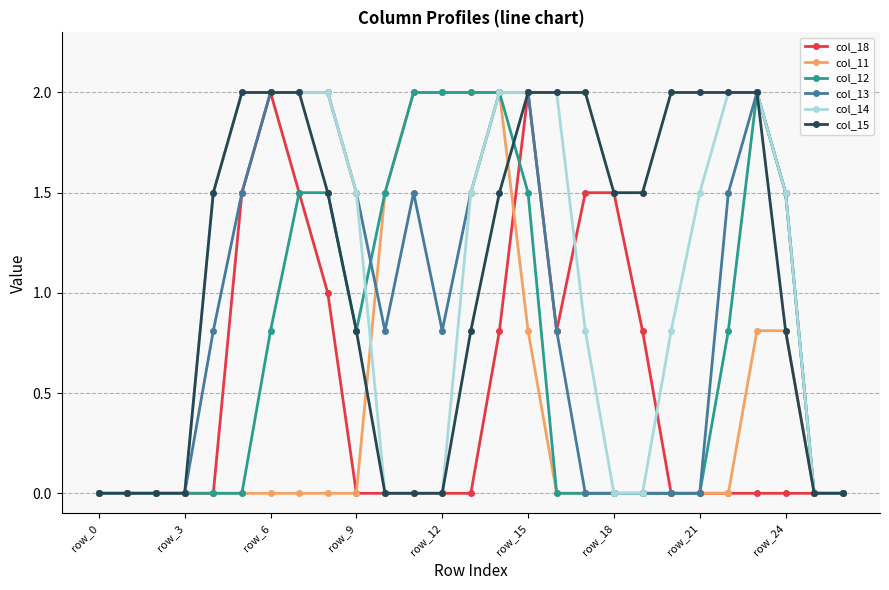

Which series has the largest total across all categories?

col_15